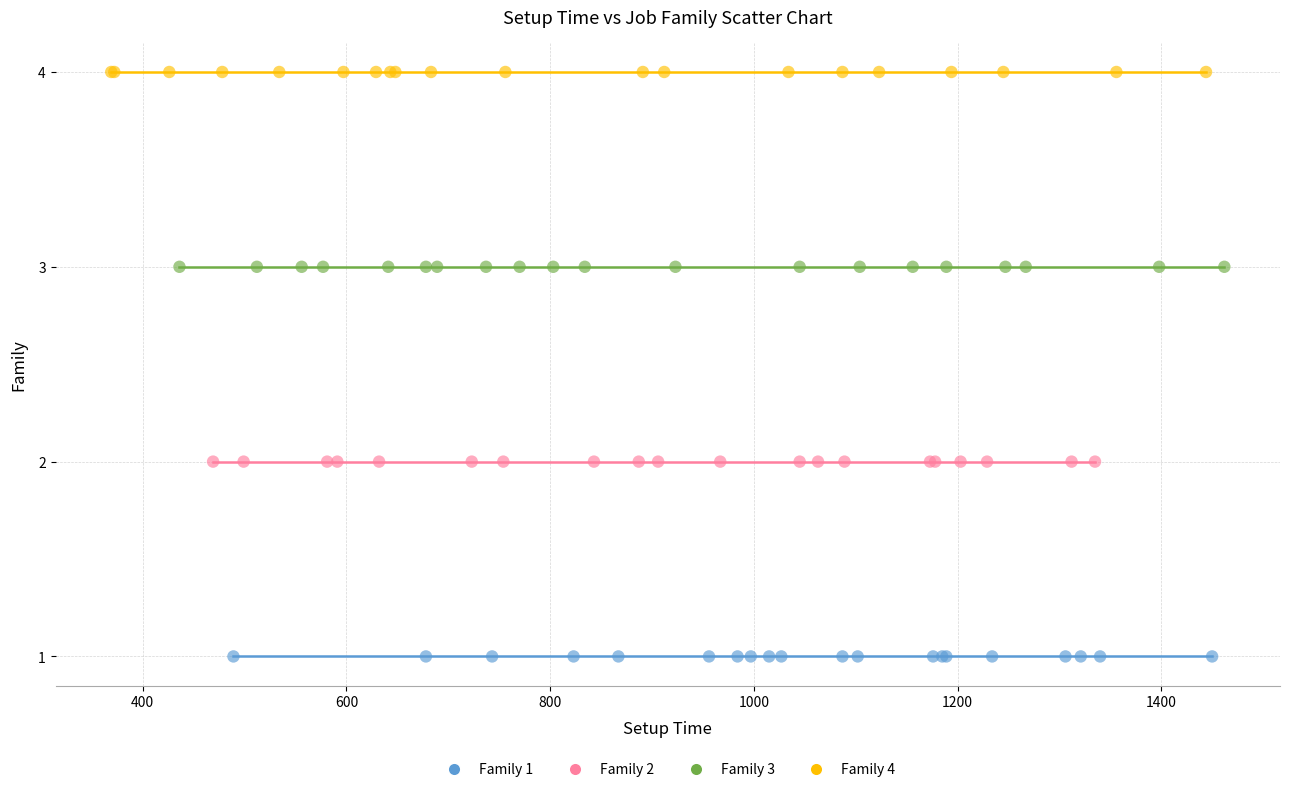

Which series reaches the maximum Y coordinate?

Family 4